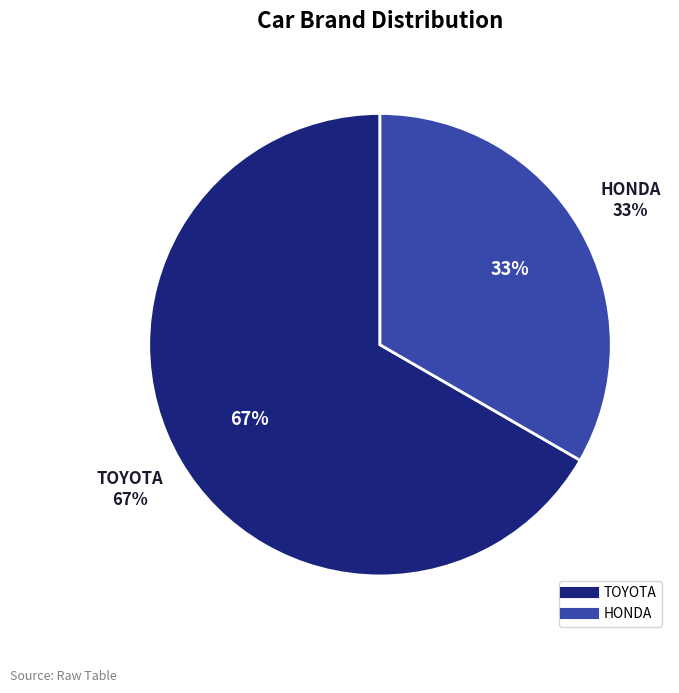

To the nearest percent, what is the difference between the largest and smallest slice percentages?

33%